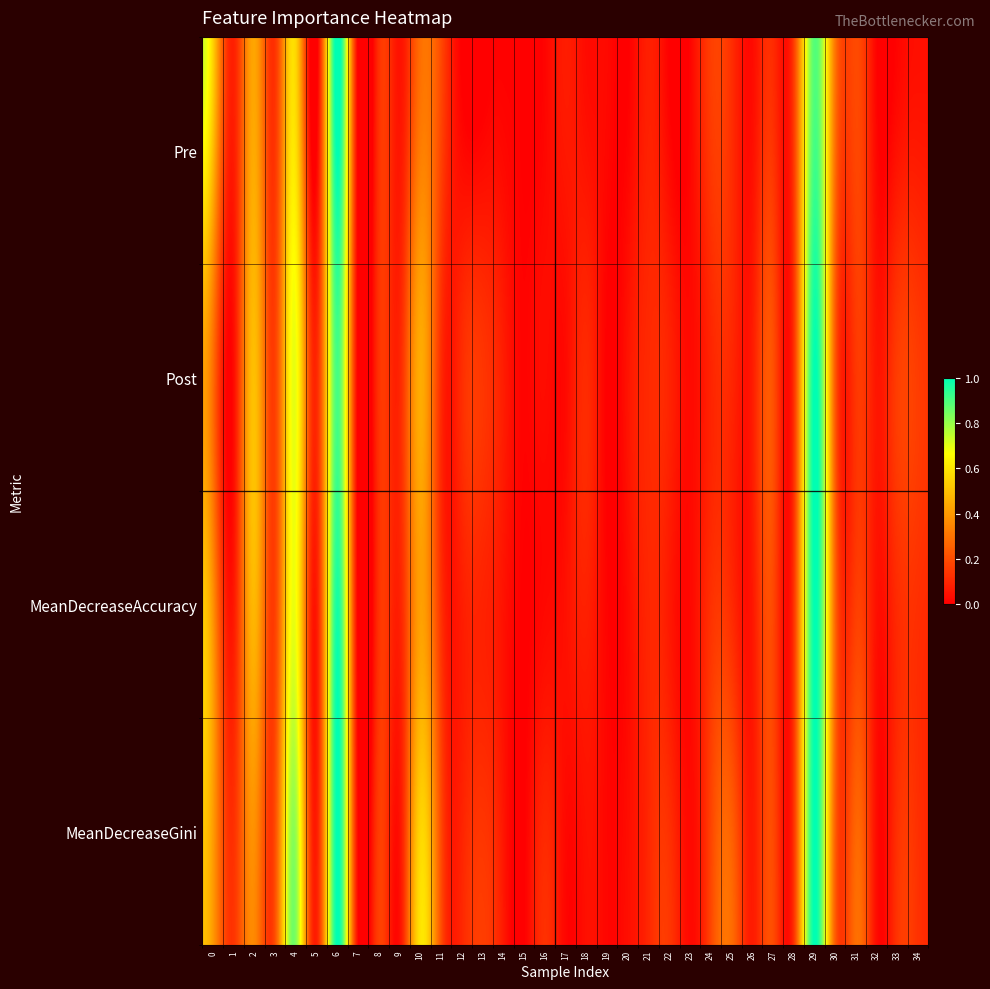

How many categories are shown in the chart?

35